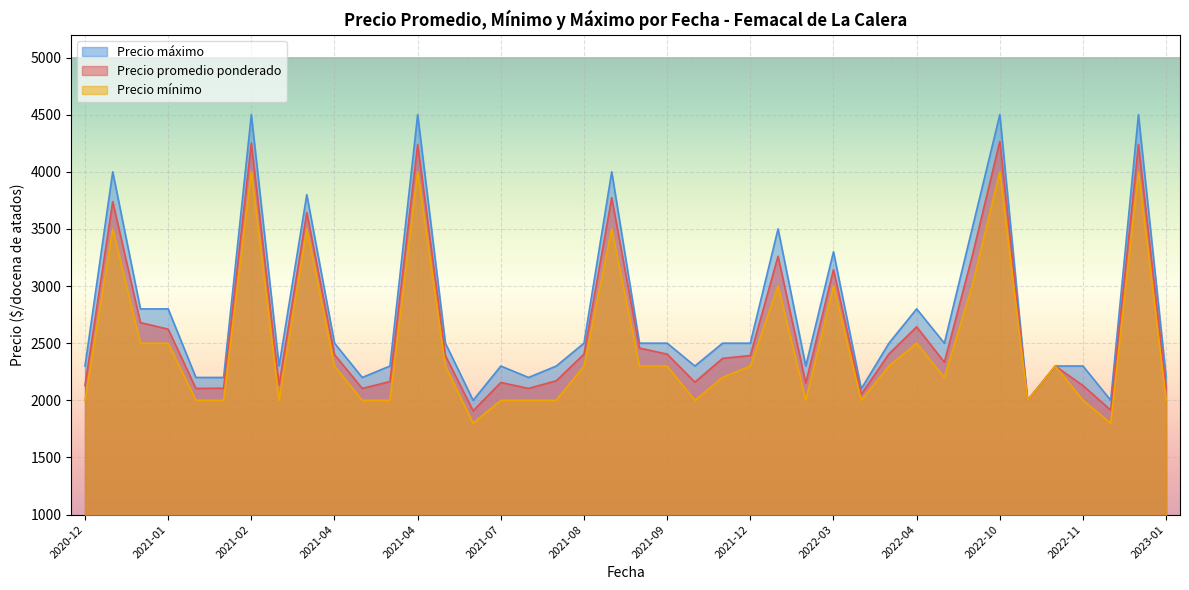

Which category has the lowest value in the Precio promedio ponderado series?

2021-06